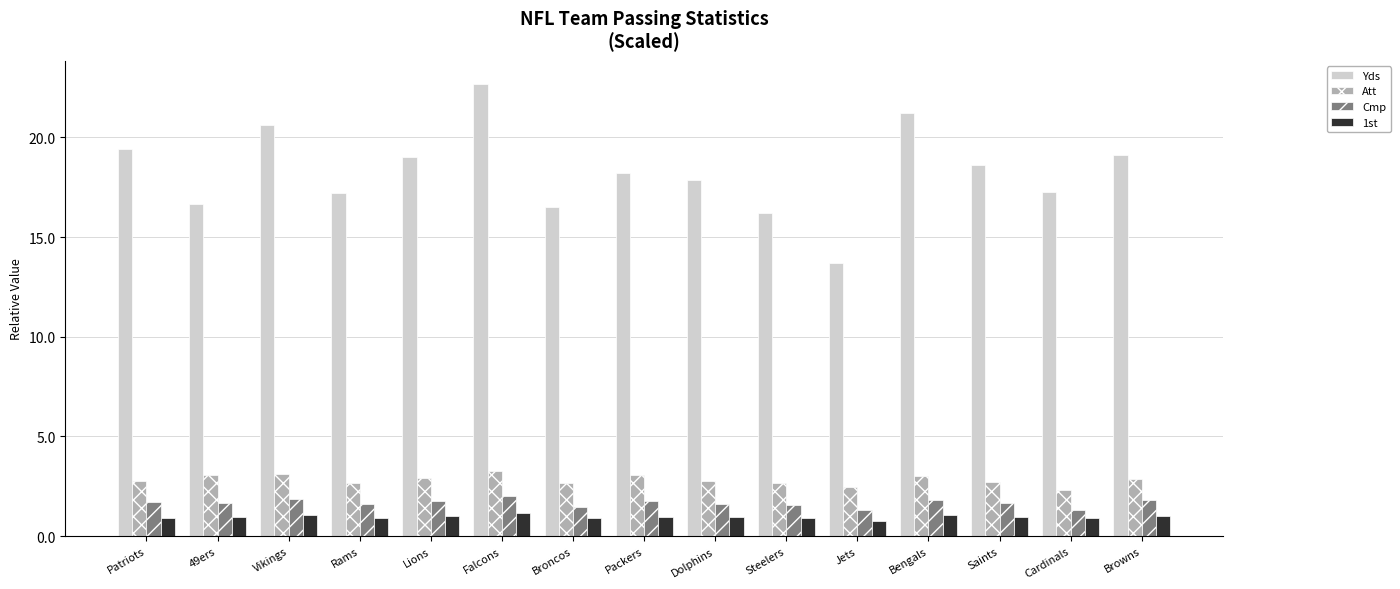

At which category is the sum across all series the highest?

Falcons